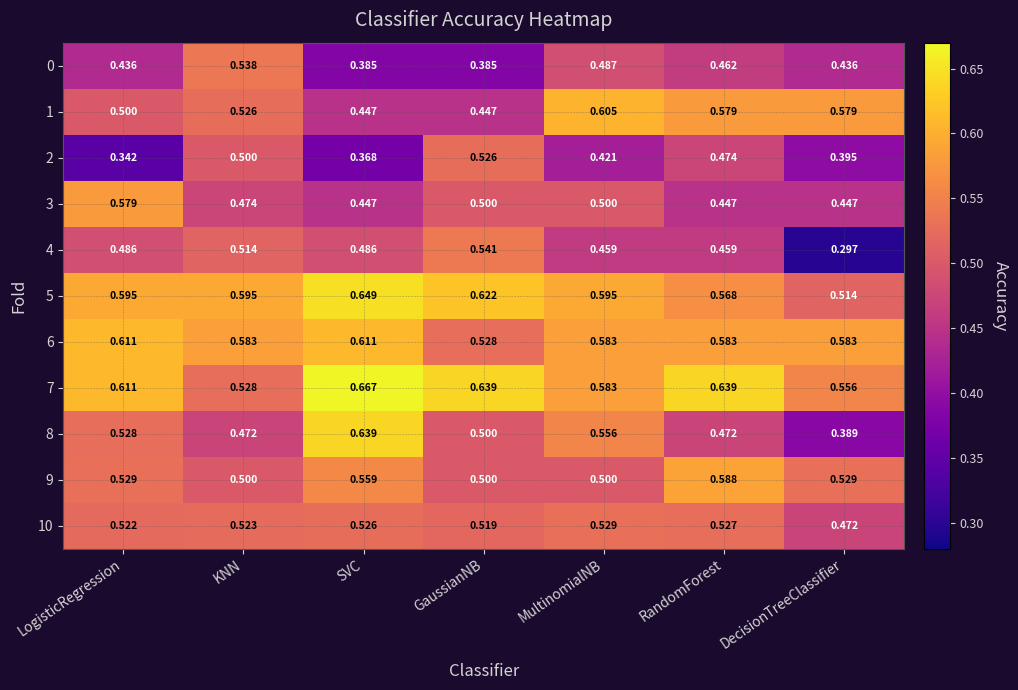

At which category is the sum across all series the highest?

MultinomialNB